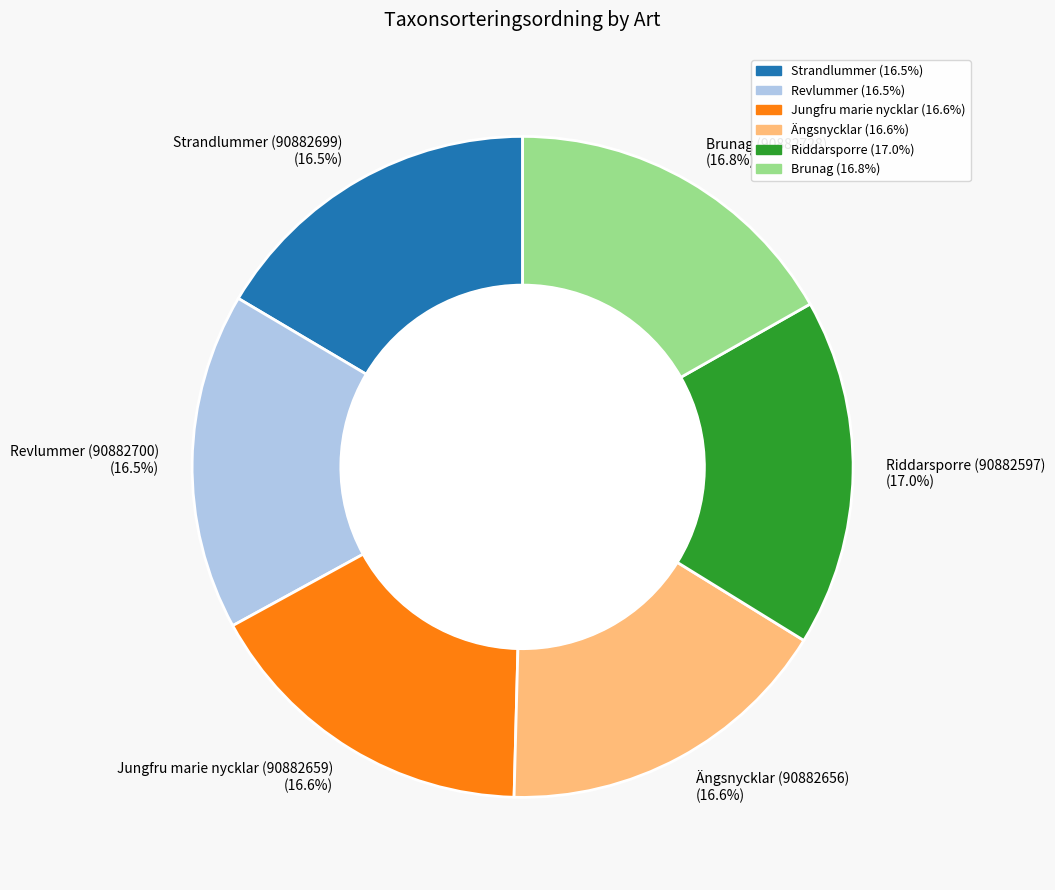

What percentage is NOT represented by Revlummer (90882700)?

83.5%